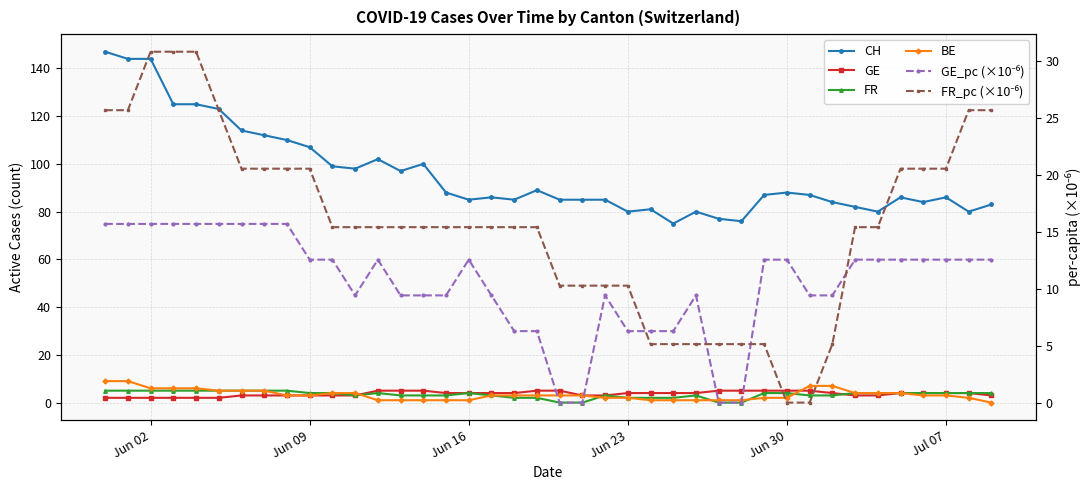

True or false: GE_pc (×10⁻⁶) and CH intersect in this chart.

False